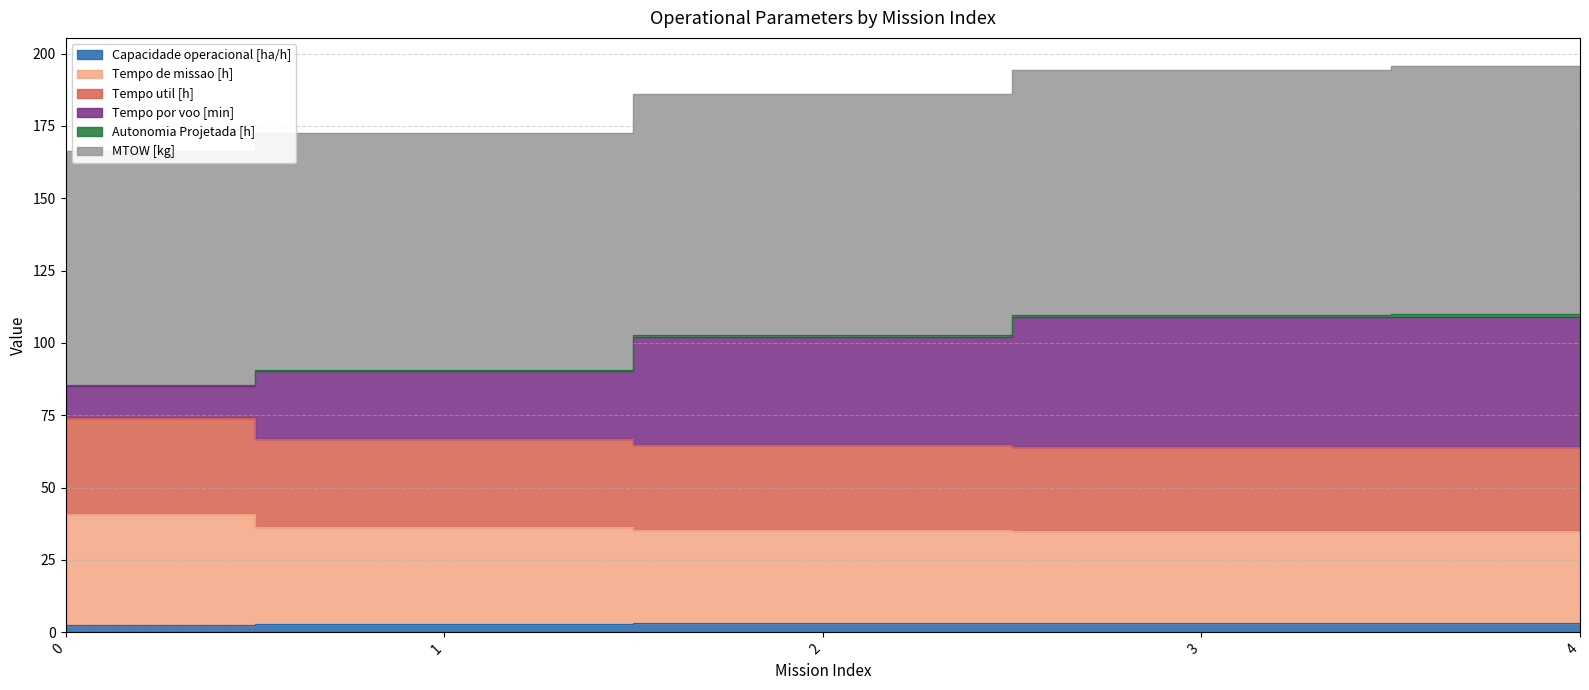

True or false: Tempo util [h] has a value of 64.1 at 4.

True